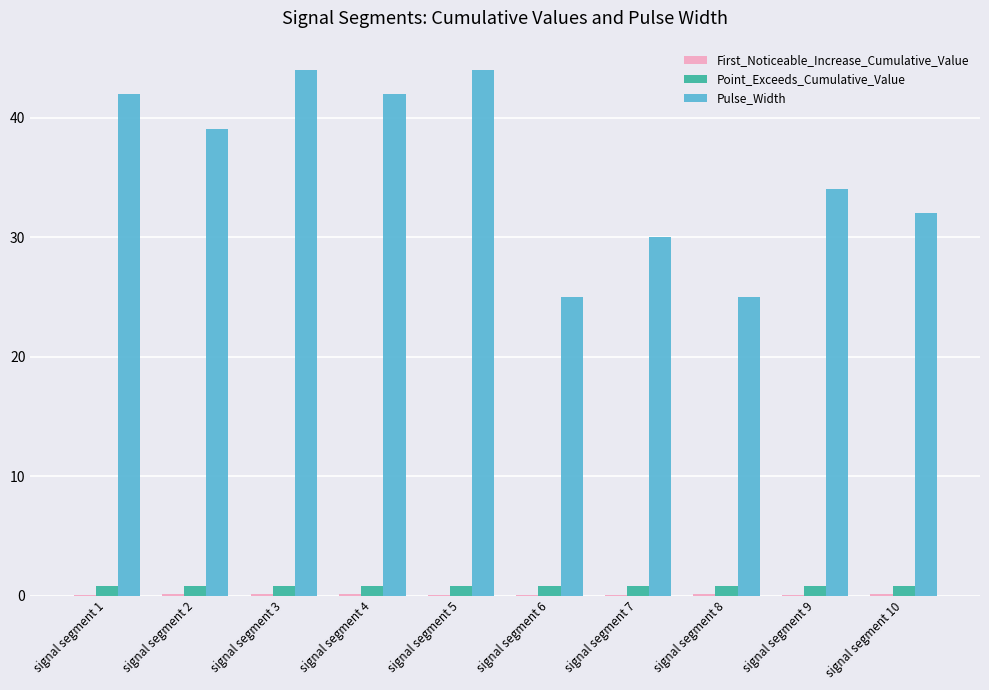

Which series has the largest total across all categories?

Pulse_Width